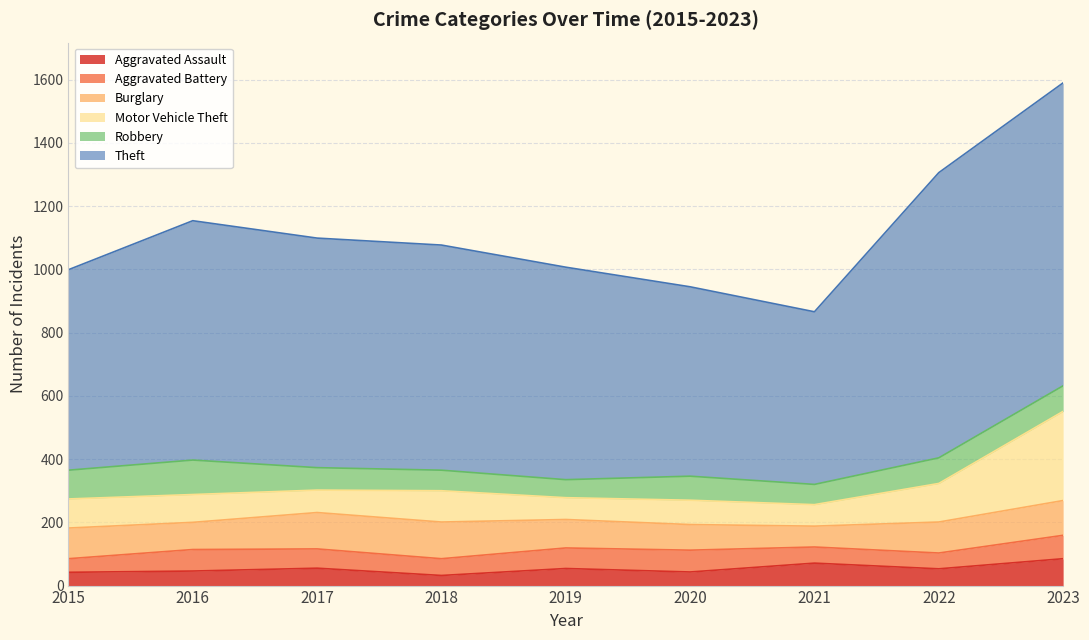

What is the value of the Theft point at the 1st from the left?

634